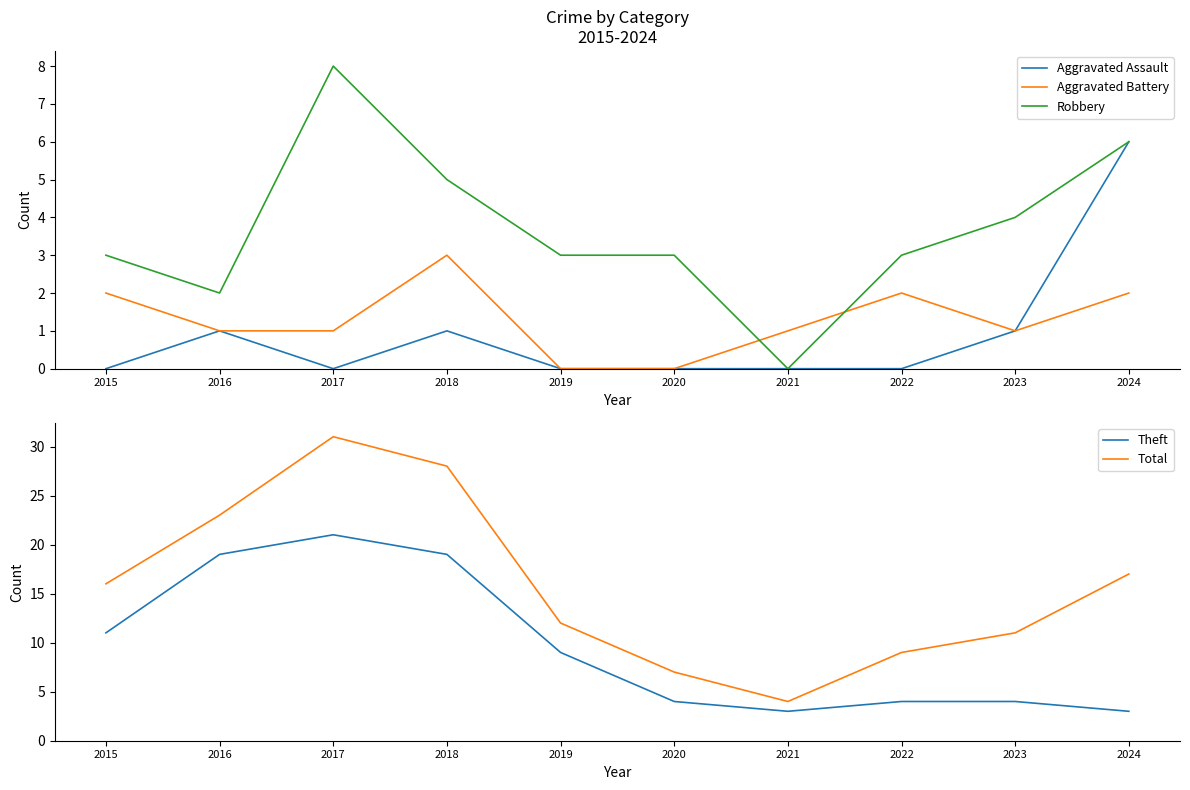

Reading left to right, transcribe all the data shown in this chart.

Aggravated Assault: 0	1	0	1	0	0	0	0	1	6
Aggravated Battery: 2	1	1	3	0	0	1	2	1	2
Robbery: 3	2	8	5	3	3	0	3	4	6
Theft: 11	19	21	19	9	4	3	4	4	3
Total: 16	23	31	28	12	7	4	9	11	17